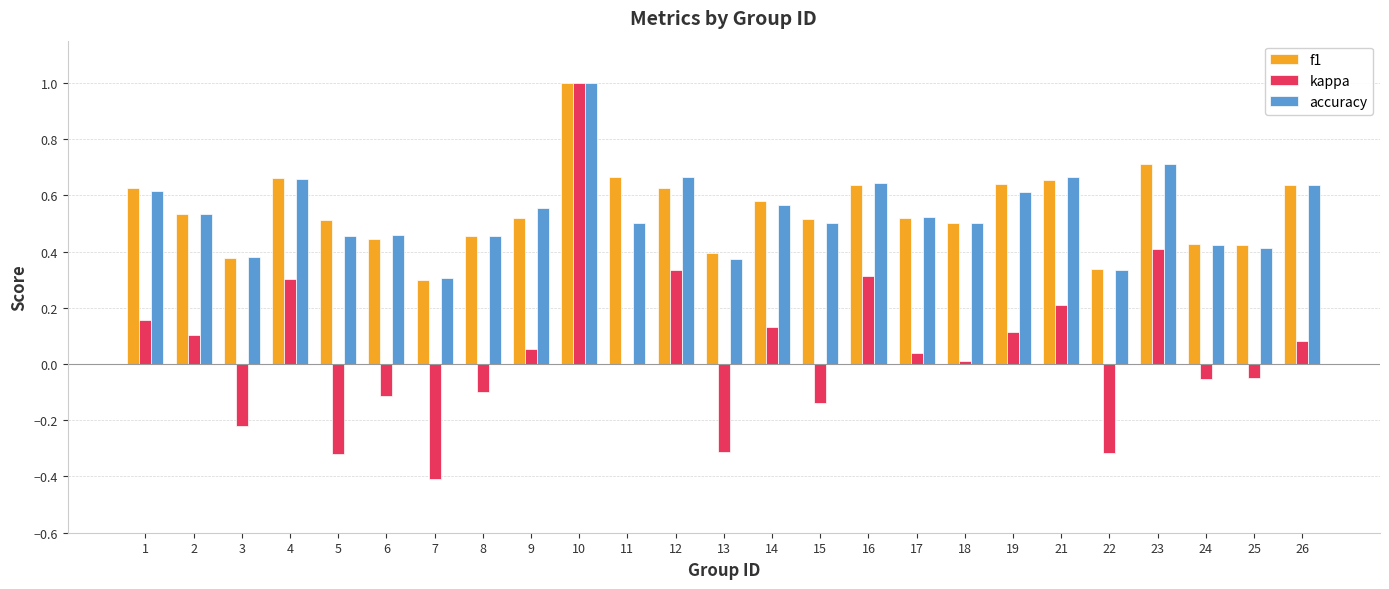

The kappa series shows -0.3 at 3. True or false?

False